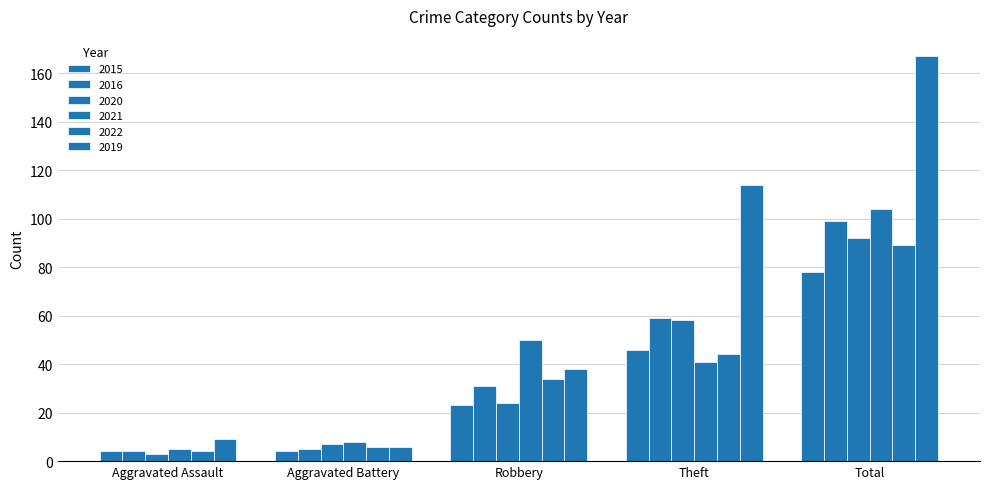

What is the label of the 1st bar from the left?

Aggravated Assault